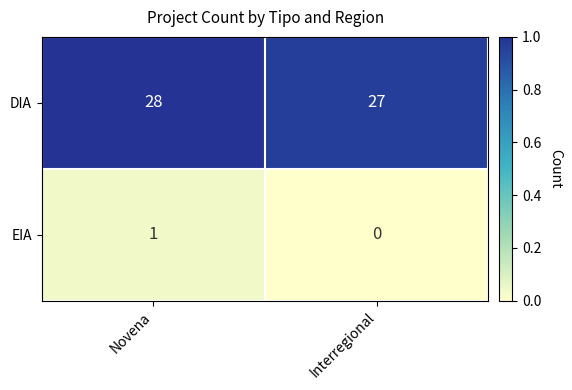

What is the difference between the highest and lowest values at Interregional?

27